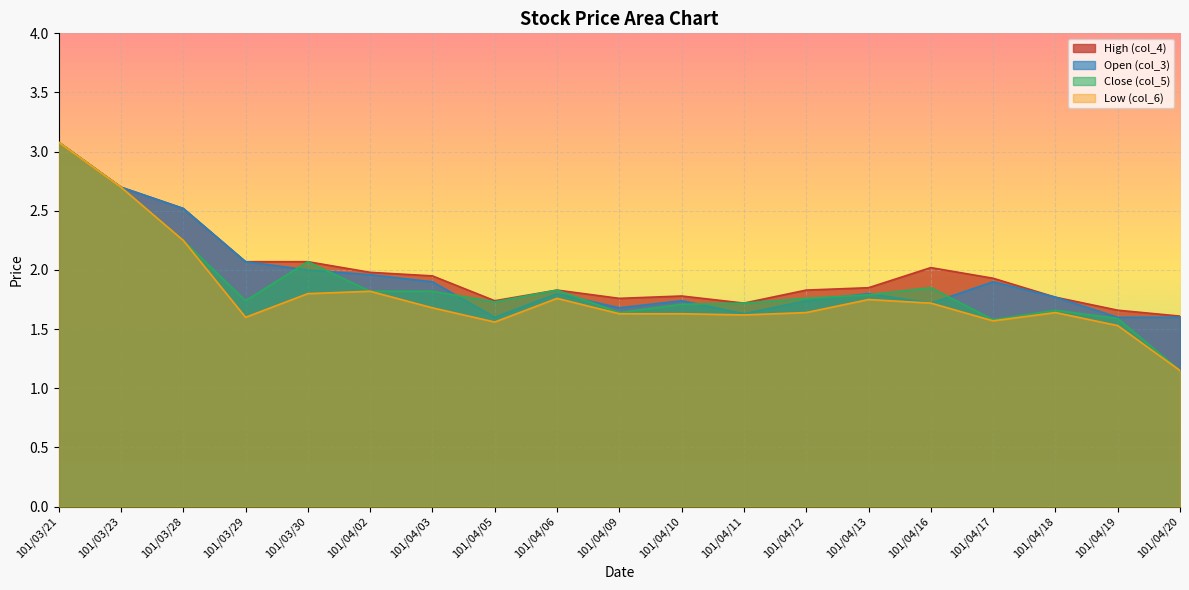

What is the difference between the second highest and second lowest values in the Open (col_3) series?

1.1